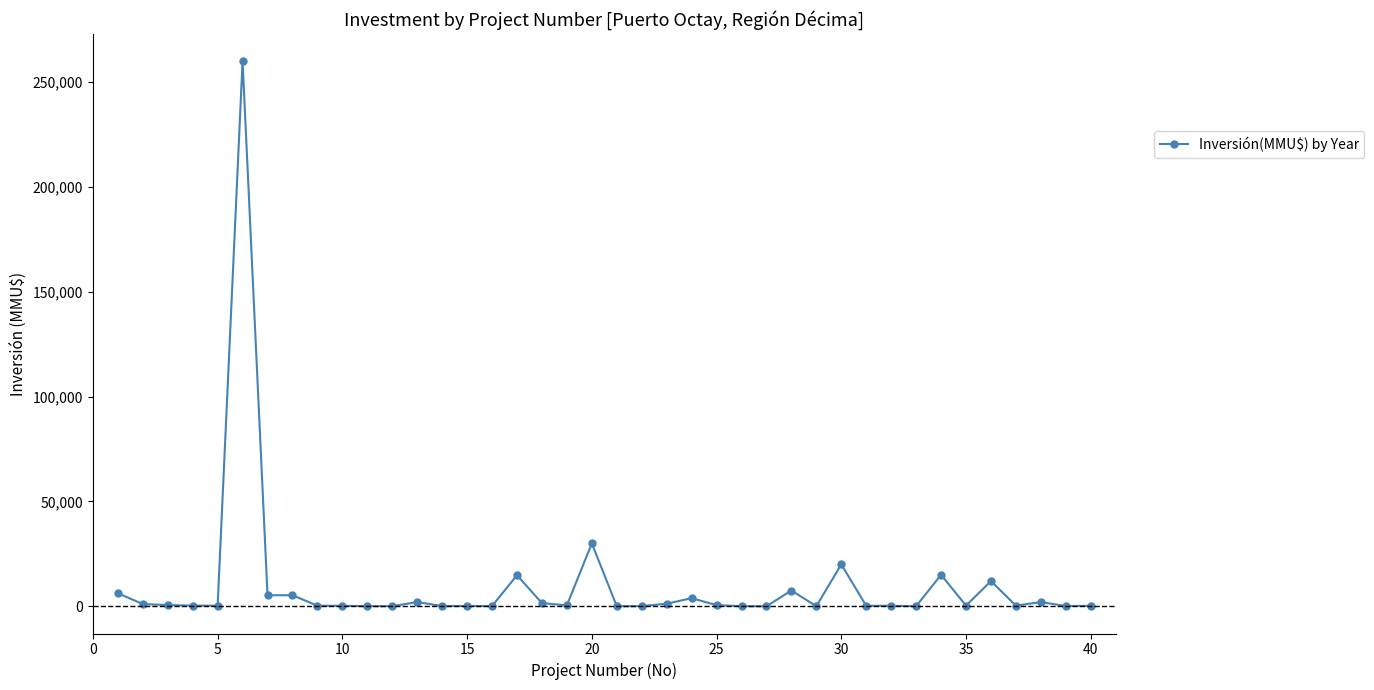

True or false: there are more than 0 points higher than both neighbors.

True